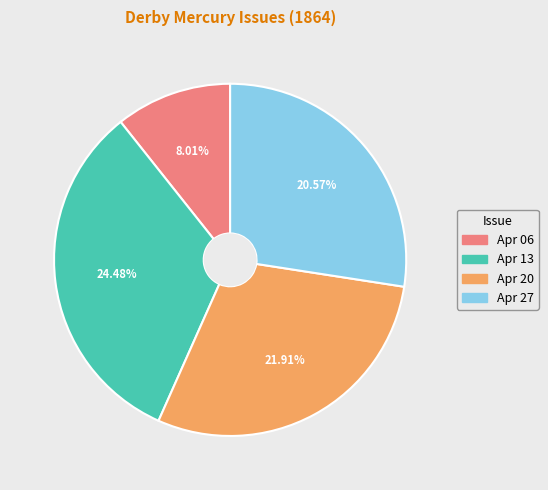

How many segments does this pie chart have?

4